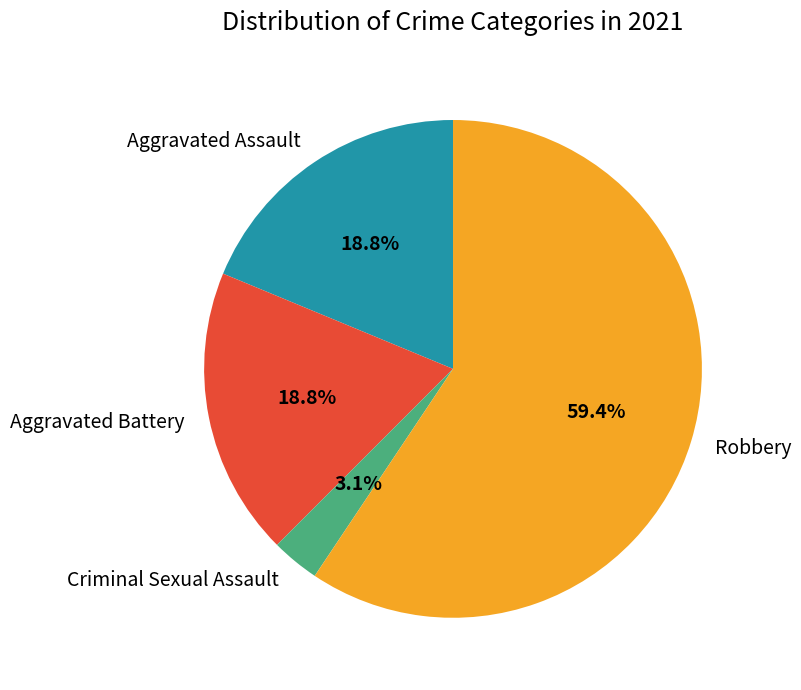

Combined, what portion of the pie is Aggravated Battery and Criminal Sexual Assault?

21.9%